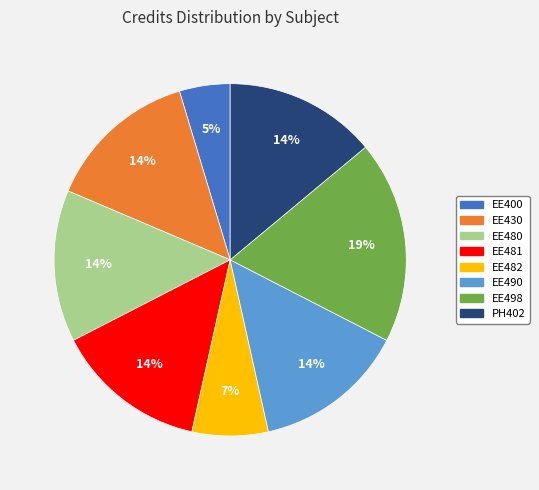

Which category has the smallest portion of the pie?

EE400